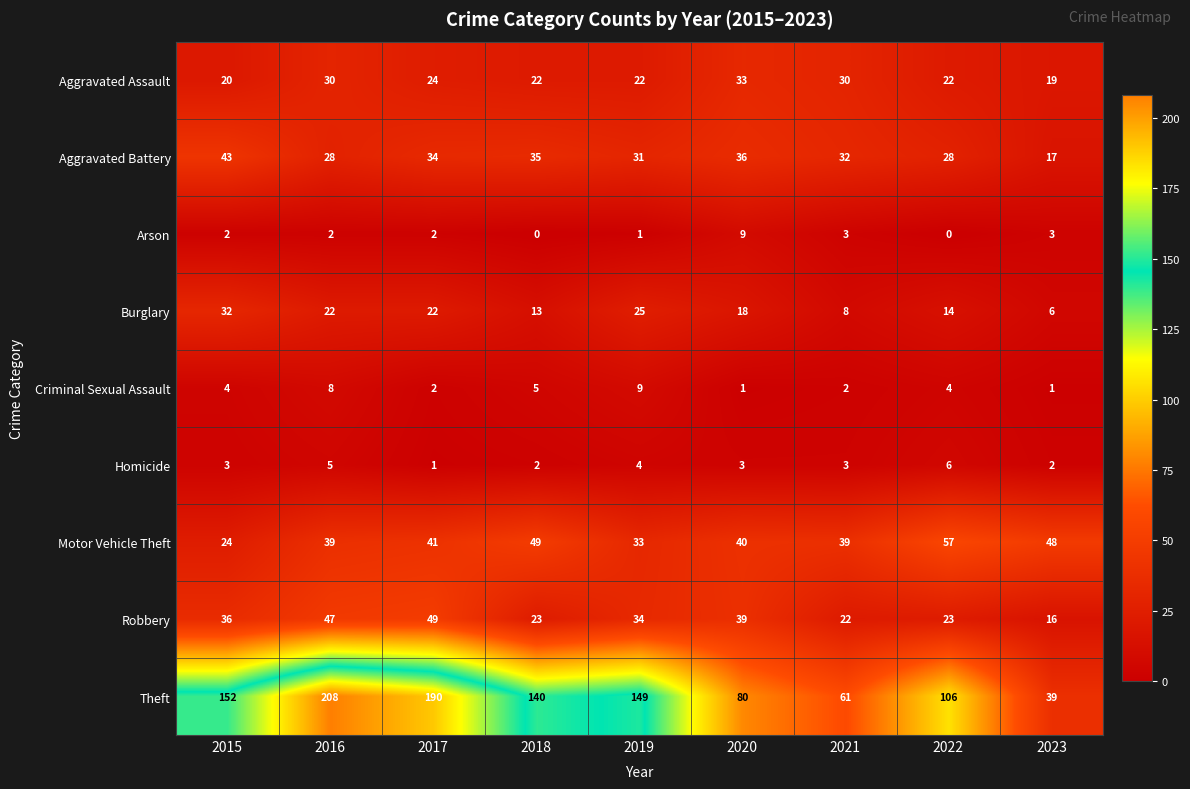

At 2018, list the series in order from smallest to largest.

Arson, Homicide, Criminal Sexual Assault, Burglary, Aggravated Assault, Robbery, Aggravated Battery, Motor Vehicle Theft, Theft